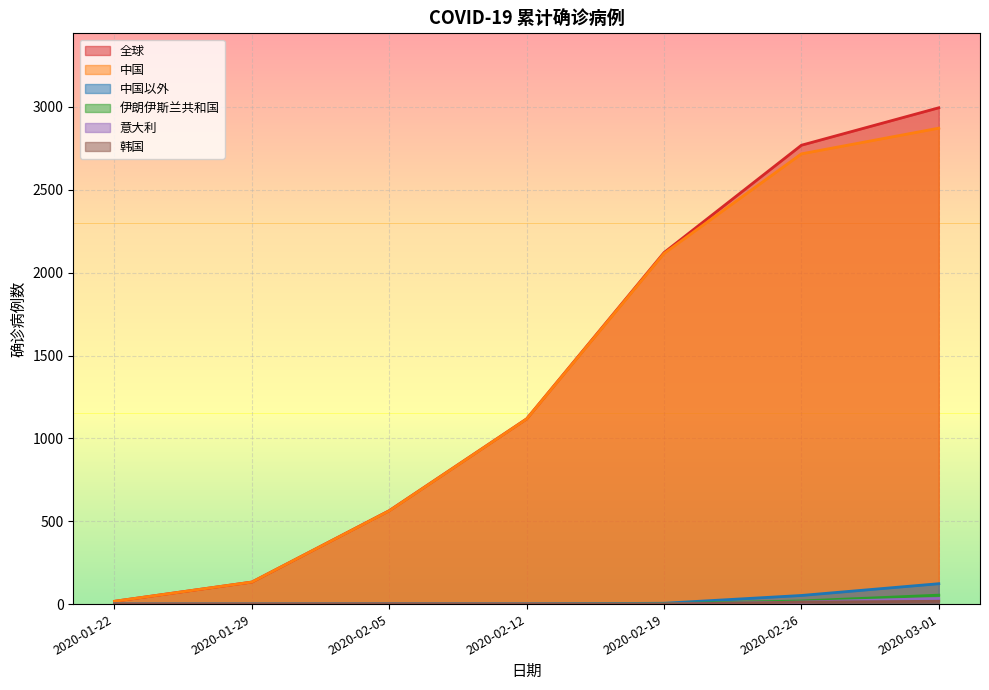

What is the sum of the 中国以外 values at 2020-02-19 and 2020-01-29?

5